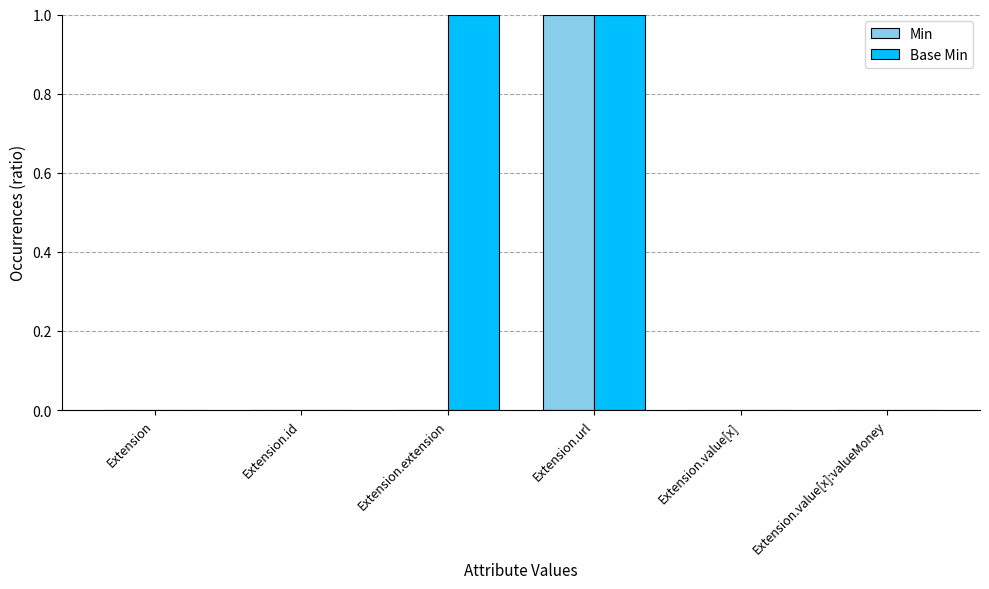

What is the total value across all series at Extension.extension?

1